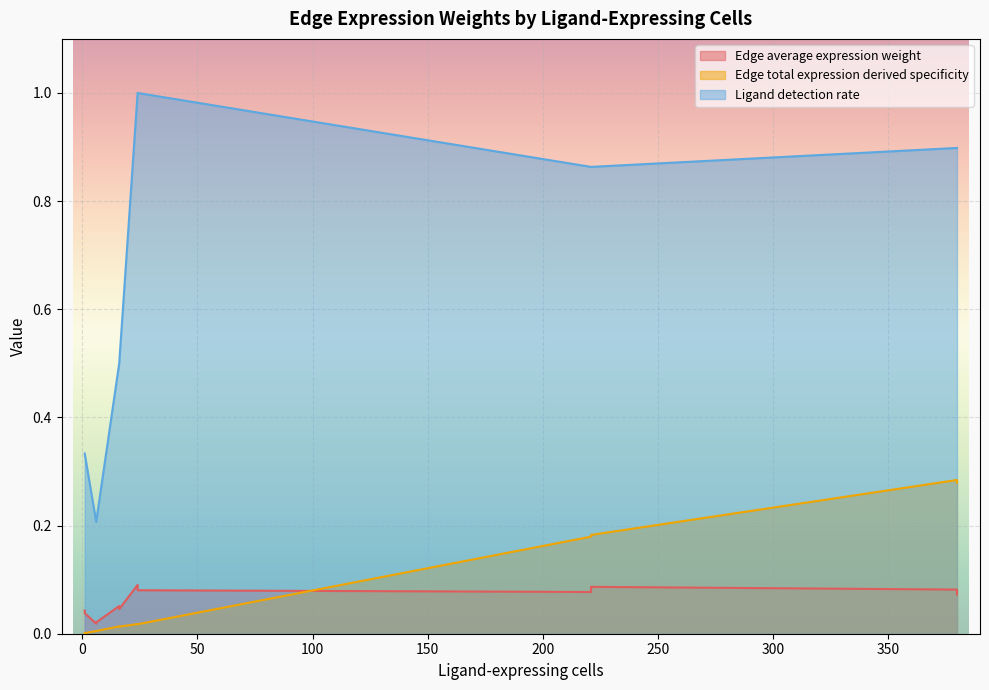

What value does the Ligand detection rate series have at 380?

0.9